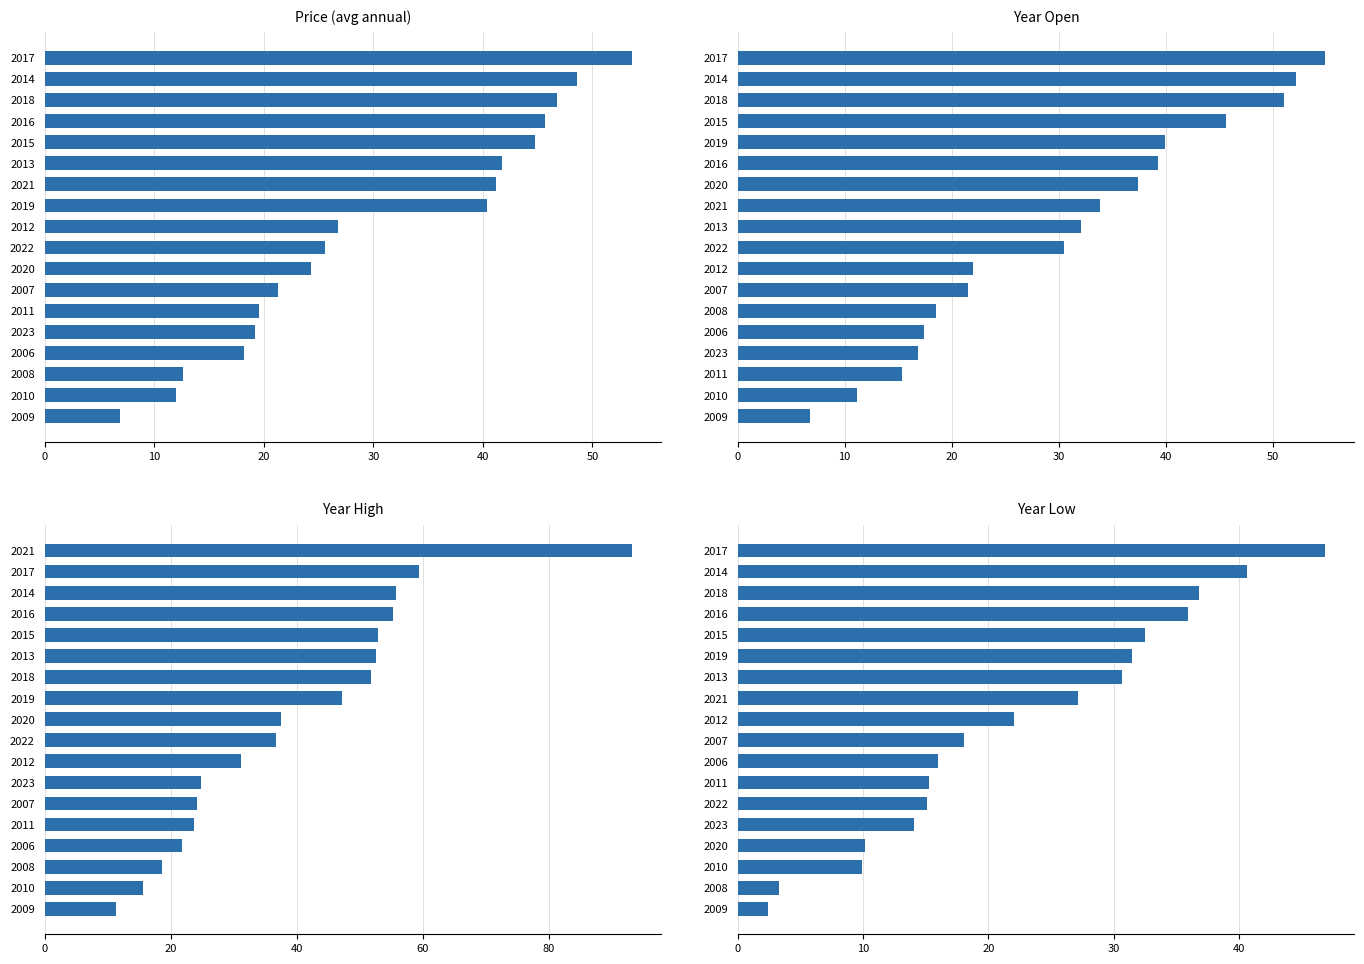

What are all the series names shown in the legend?

price, year_open, year_high, year_low